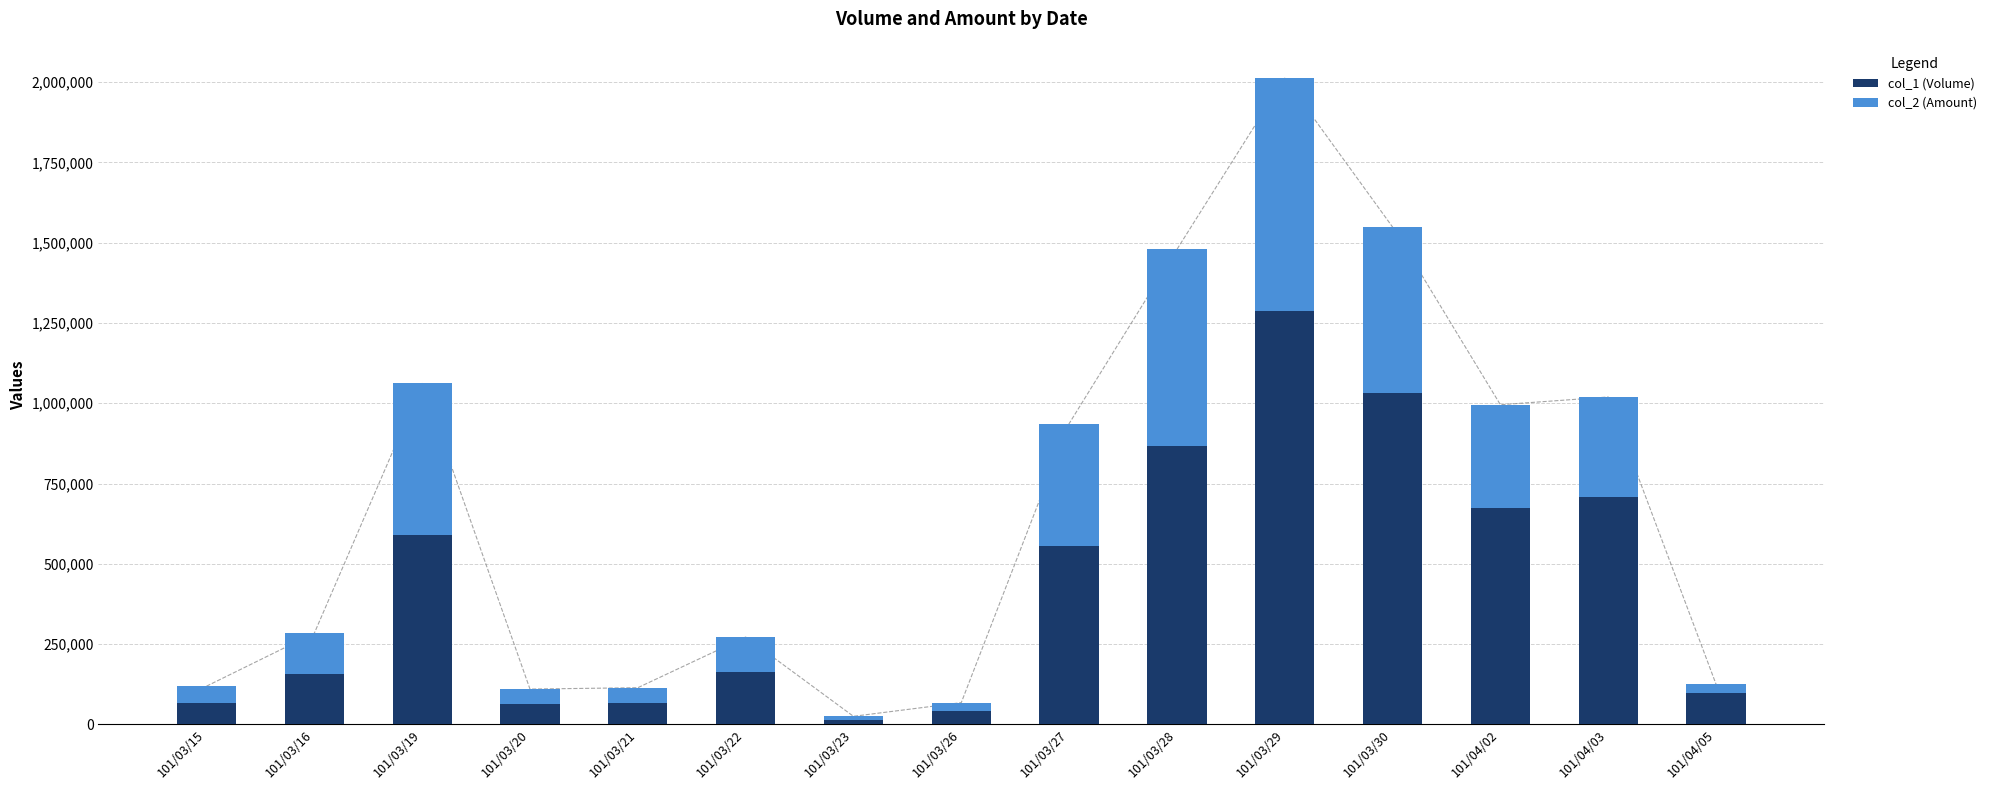

How many bars are there in total?

30